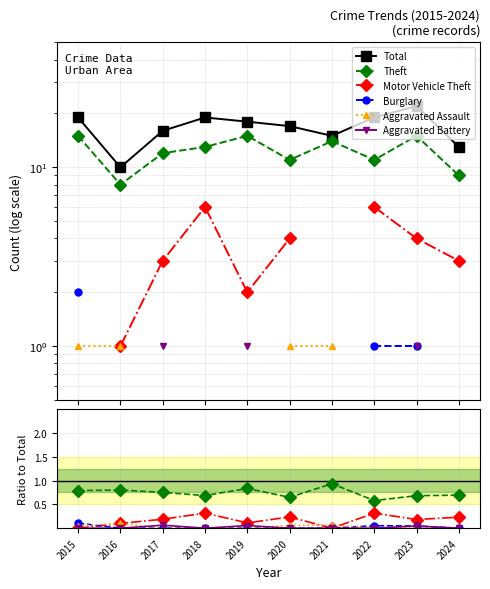

How many data points in Aggravated Assault are above 0?

4